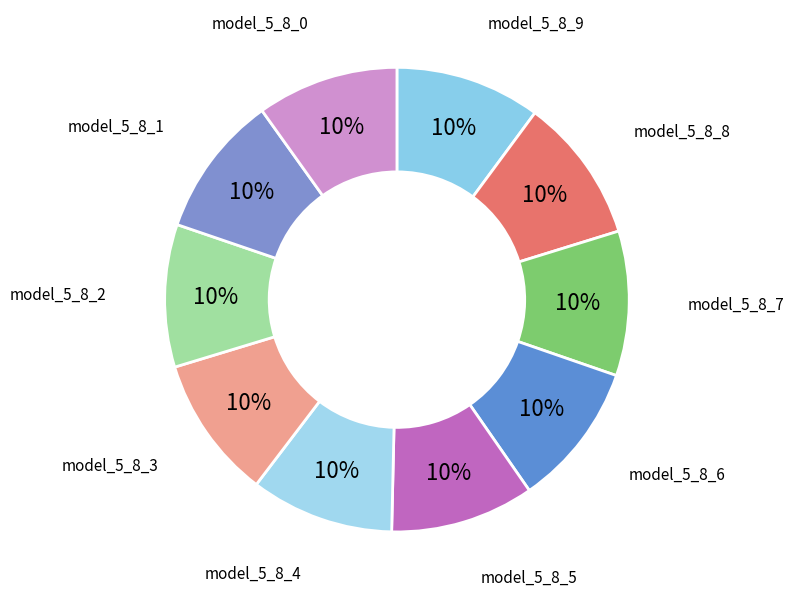

Combined, do model_5_8_8 and model_5_8_9 account for over 50%?

No